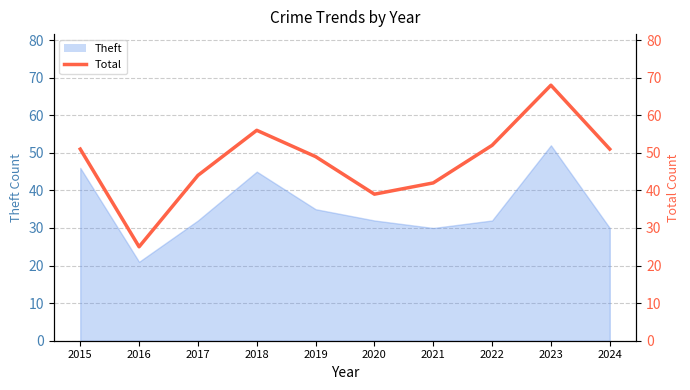

The value at 2017 is 27. True or false?

False